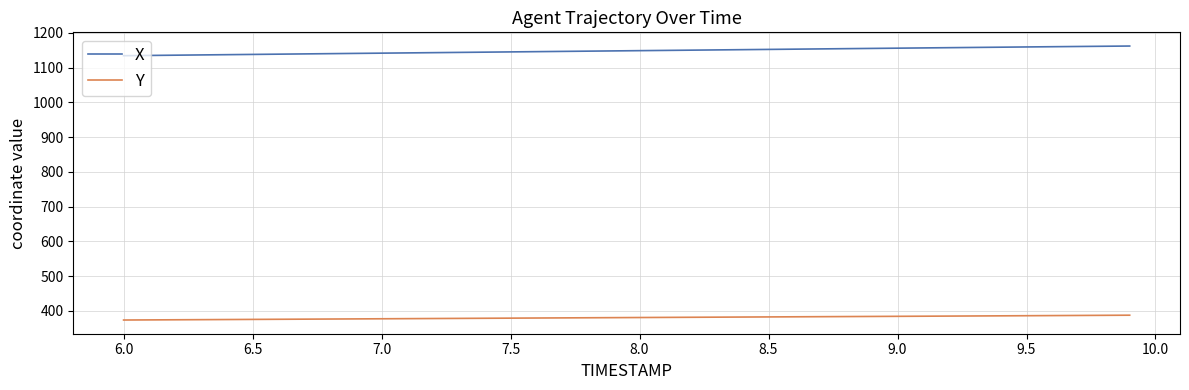

What is the difference between the maximum and minimum values in the X series?

27.8